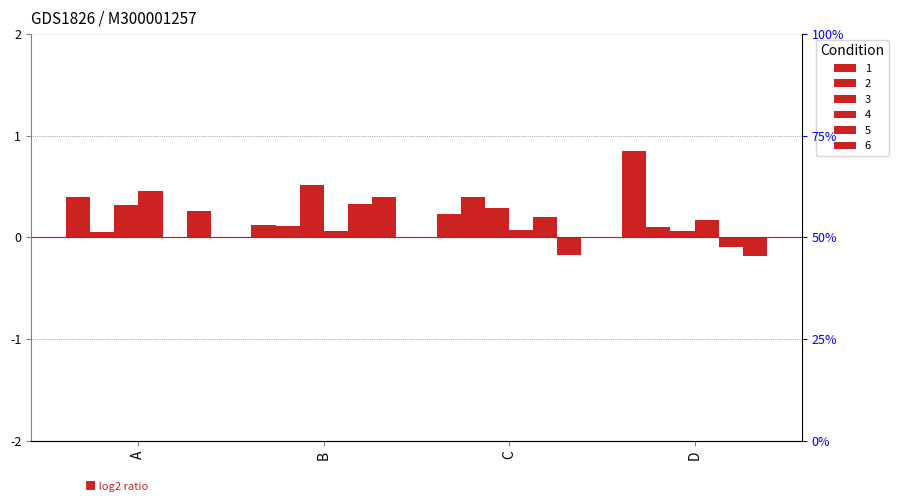

The 2 series shows 0.1 at B. True or false?

True